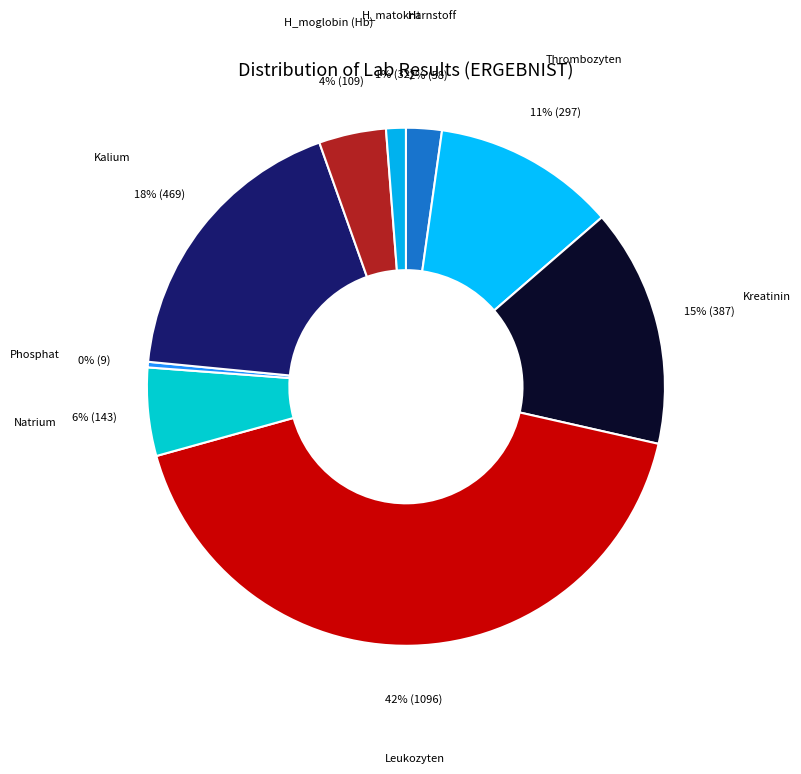

Does Kreatinin account for over 50% of the chart?

No